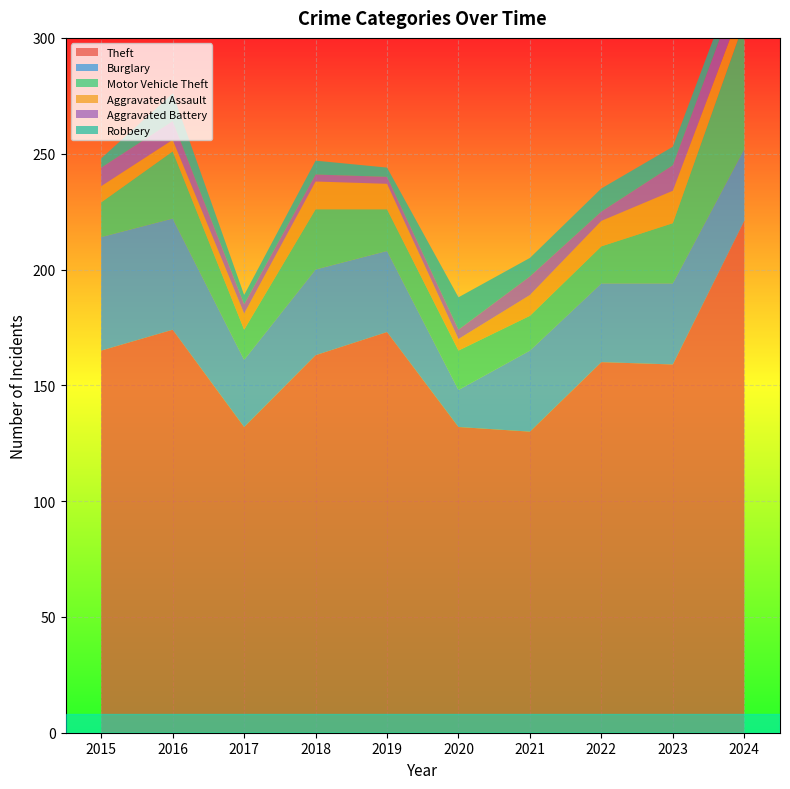

Reading left to right, list all the values displayed in this chart.

Theft: 165	174	132	163	173	132	130	160	159	221
Burglary: 49	48	29	37	35	16	35	34	35	31
Motor Vehicle Theft: 15	29	13	26	18	17	15	16	26	55
Aggravated Assault: 7	5	7	12	11	5	9	11	14	9
Aggravated Battery: 8	8	4	3	3	4	8	4	11	12
Robbery: 4	12	4	6	4	14	8	10	8	7